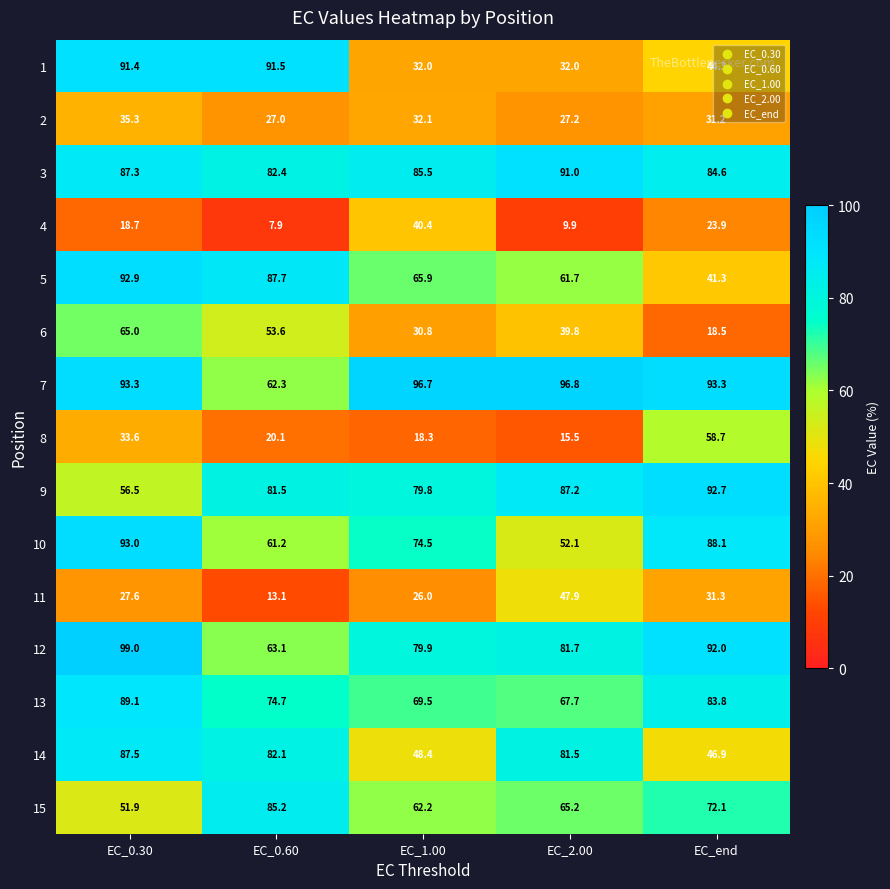

The value of 12 at EC_2.00 is 118.7. True or false?

False